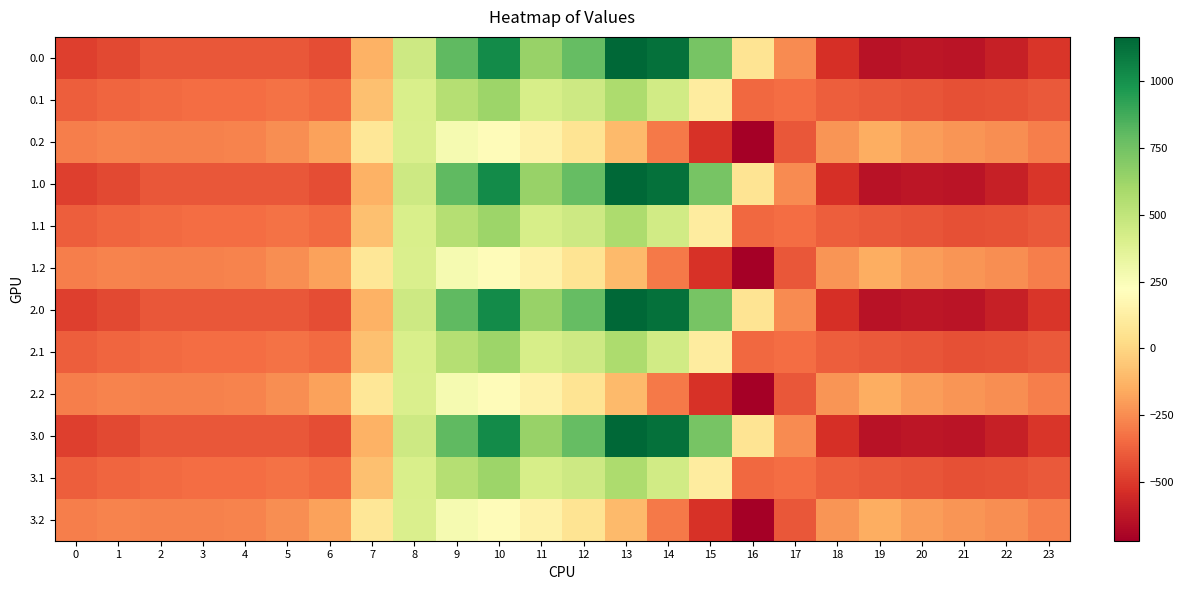

What is the spread (max minus min) of values at 18?

306.5